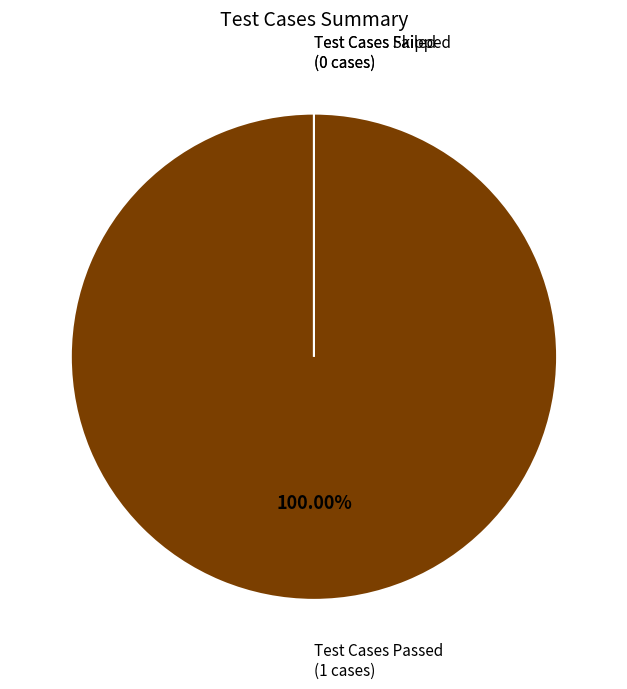

Is Test Cases Failed the majority of the pie?

No